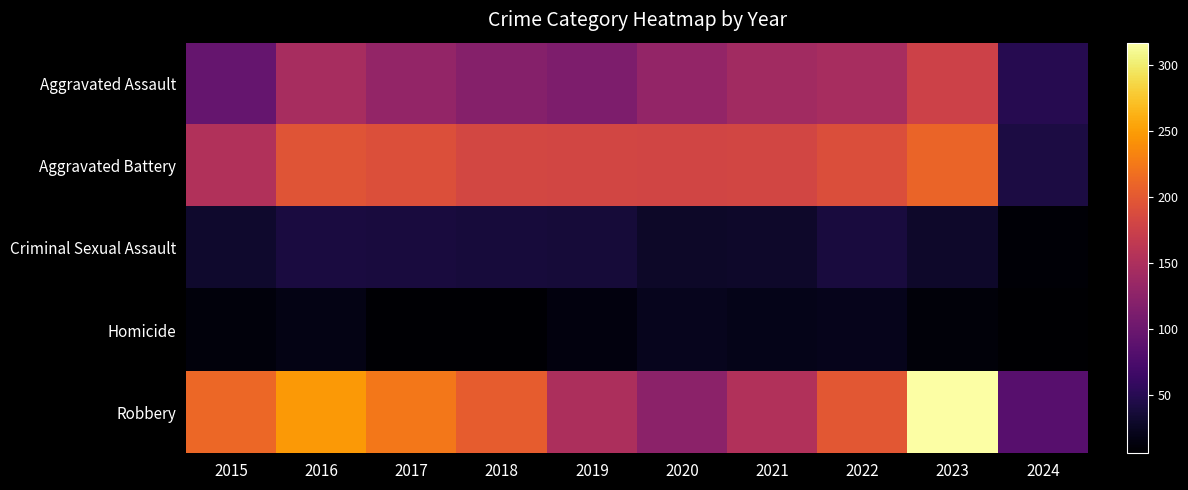

Reading left to right, list all the values displayed in this chart.

Aggravated Assault: 2015=95	2016=146	2017=131	2018=119	2019=113	2020=131	2021=142	2022=146	2023=177	2024=49
Aggravated Battery: 2015=154	2016=196	2017=191	2018=183	2019=182	2020=180	2021=182	2022=190	2023=209	2024=42
Criminal Sexual Assault: 2015=31	2016=41	2017=39	2018=38	2019=37	2020=28	2021=30	2022=39	2023=30	2024=9
Homicide: 2015=13	2016=18	2017=8	2018=8	2019=14	2020=22	2021=20	2022=21	2023=12	2024=6
Robbery: 2015=212	2016=247	2017=224	2018=204	2019=150	2020=124	2021=153	2022=198	2023=317	2024=84